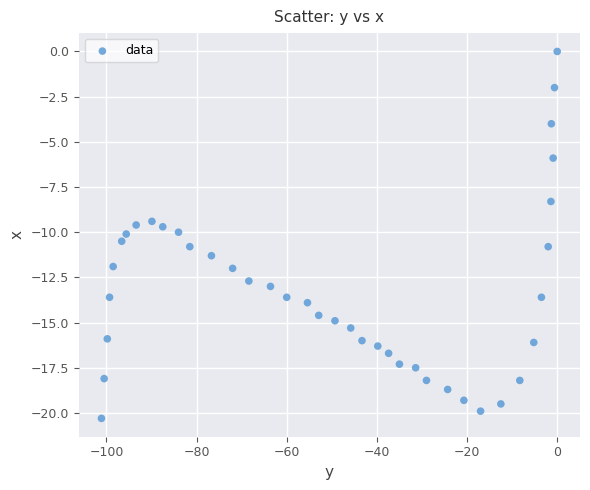

What is the range of Y values (max minus min)?

20.3